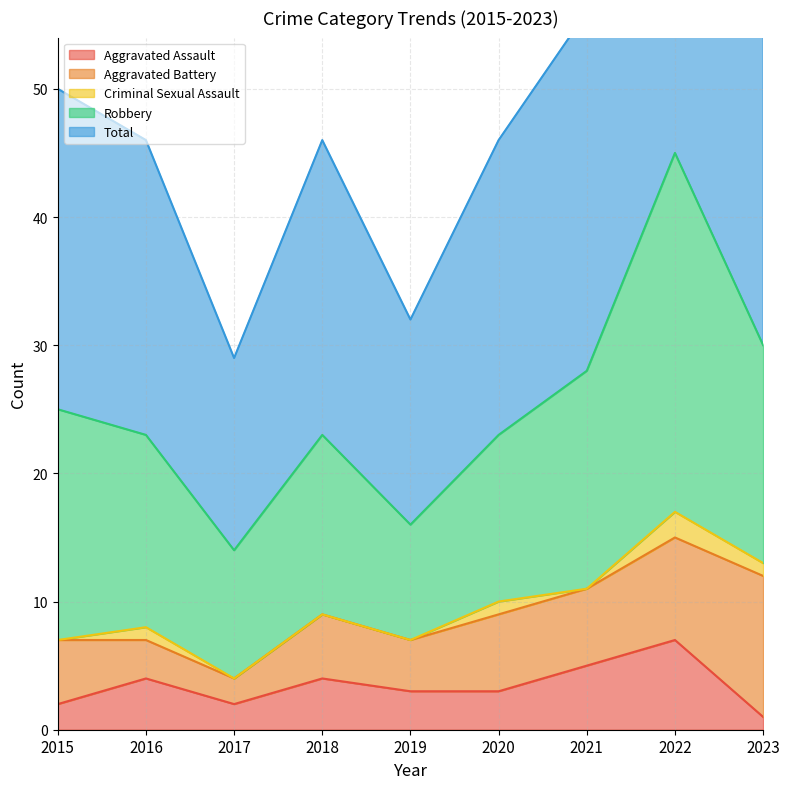

Between 2017 and 2020, which is larger?

2020